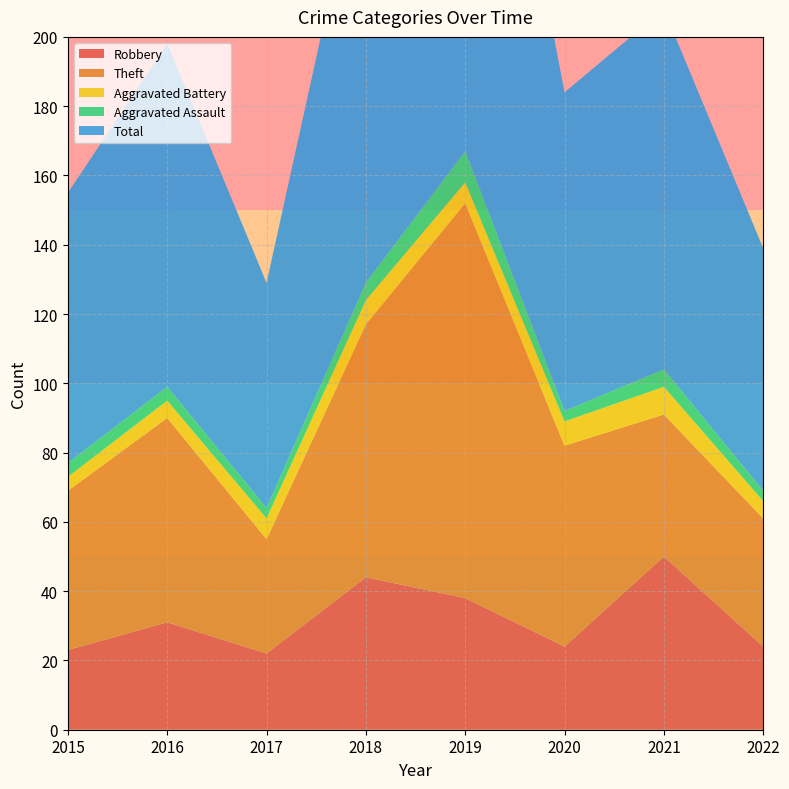

Reading right to left, transcribe all the data shown in this chart.

Robbery: 2022=24	2021=50	2020=24	2019=38	2018=44	2017=22	2016=31	2015=23
Theft: 2022=37	2021=41	2020=58	2019=114	2018=73	2017=33	2016=59	2015=46
Aggravated Battery: 2022=5	2021=8	2020=7	2019=6	2018=7	2017=6	2016=5	2015=4
Aggravated Assault: 2022=3	2021=5	2020=3	2019=9	2018=5	2017=3	2016=4	2015=4
Total: 2022=70	2021=104	2020=92	2019=167	2018=130	2017=65	2016=99	2015=78